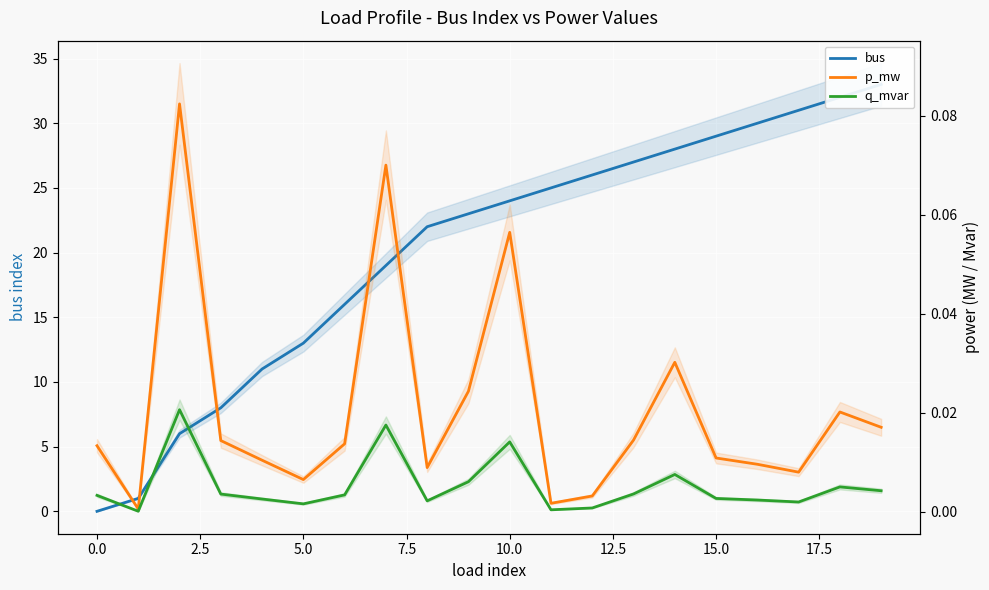

How many distinct data groups are displayed?

3